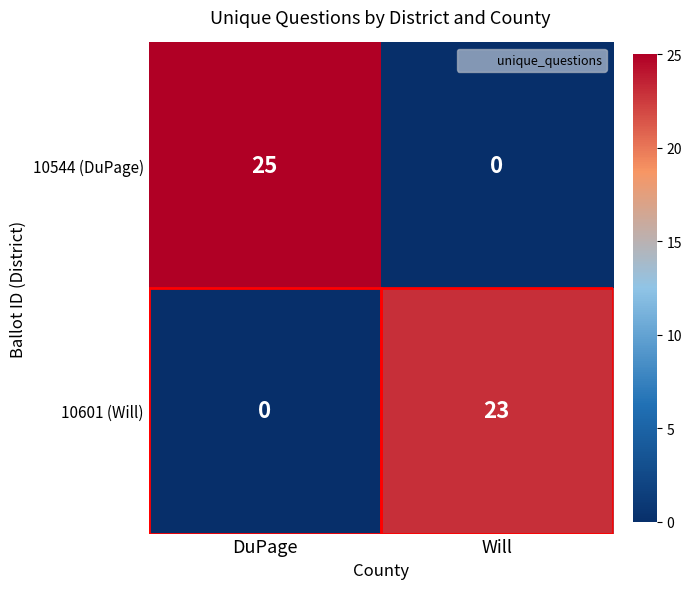

Is it true that 10601 (Will) equals -11 at DuPage?

False